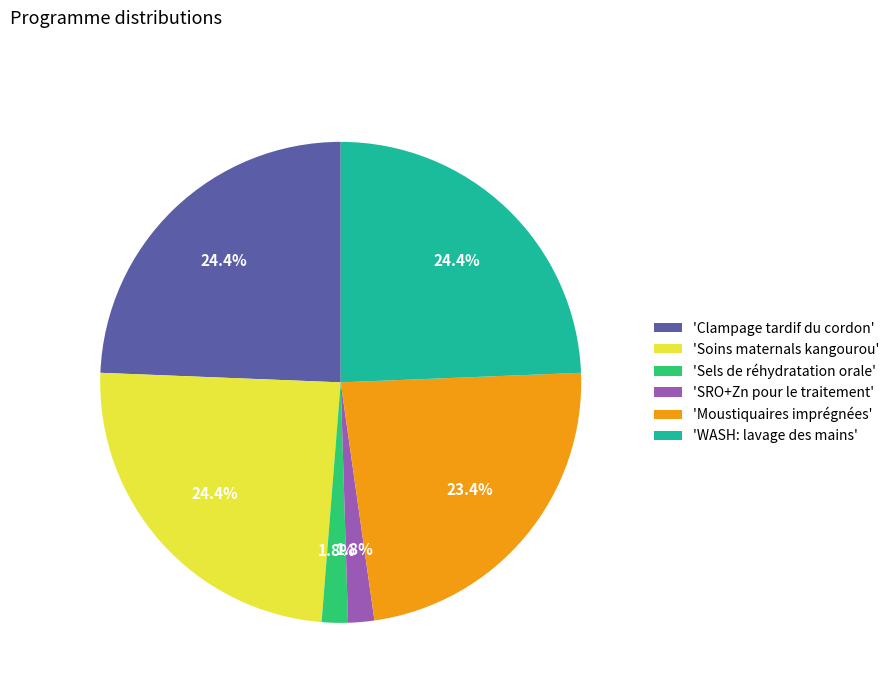

Which has a higher value, 'WASH: lavage des mains' or 'Sels de réhydratation orale'?

'WASH: lavage des mains'